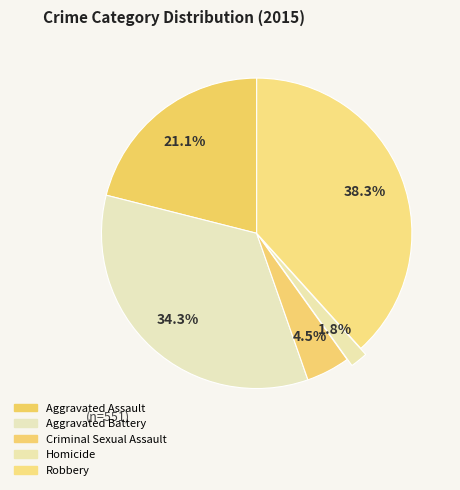

How many segments does this pie chart have?

5